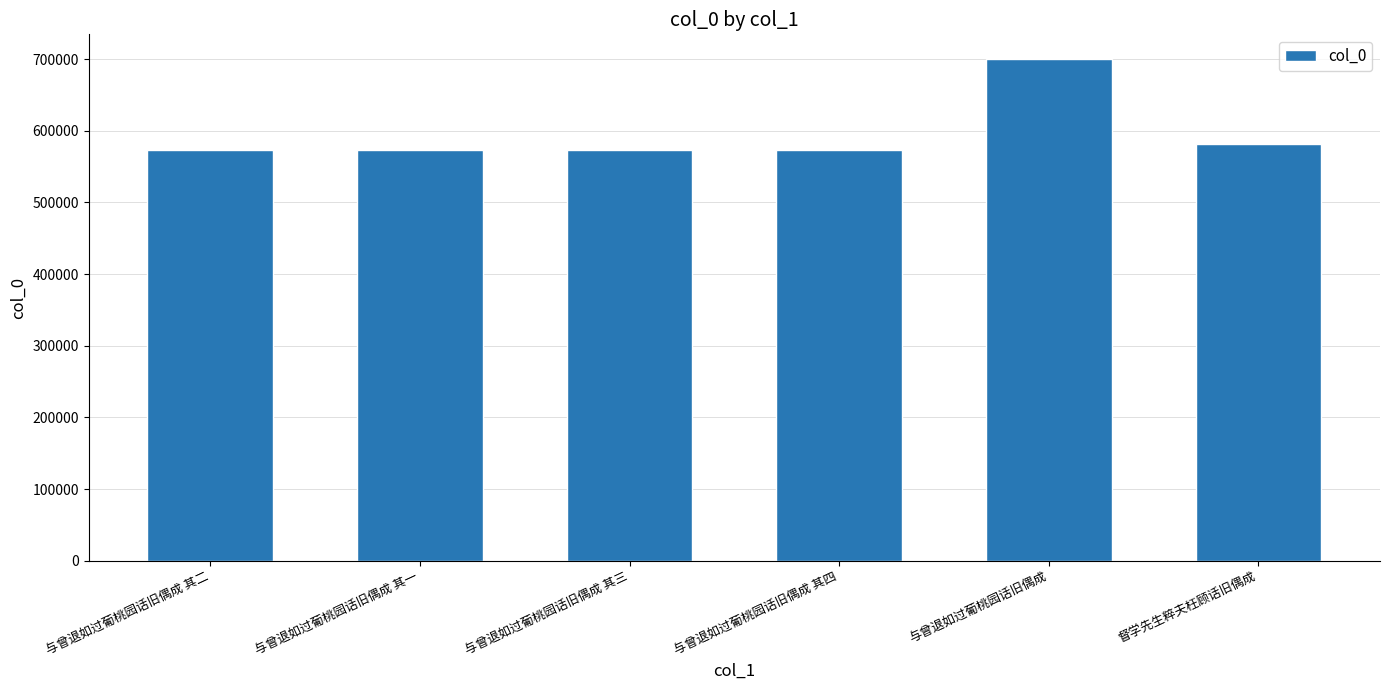

How many data points does each series have?

6